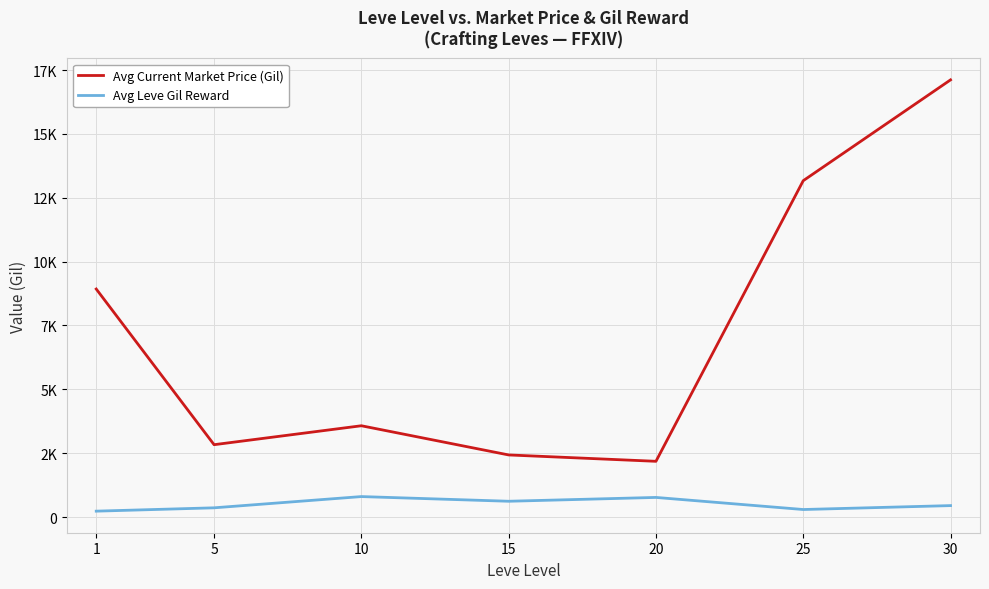

Reading right to left, list all the values displayed in this chart.

Avg Current Market Price (Gil): 17114.4	13168.3	2183.8	2433.0	3575.5	2834.3	8927.8
Avg Leve Gil Reward: 450.0	296.7	770.0	620.0	803.3	363.3	232.5